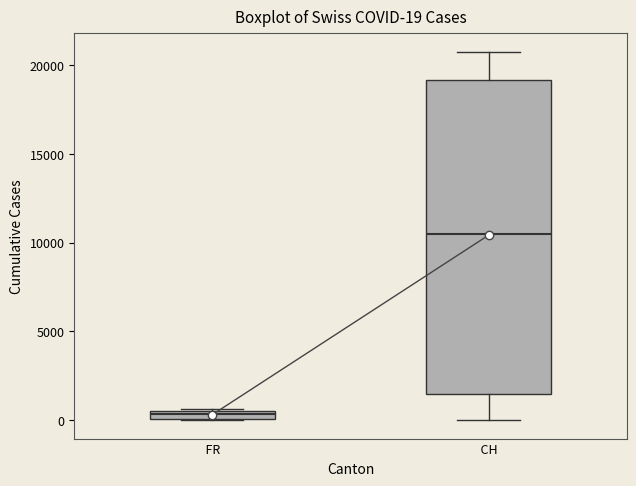

Which box's median line is the lowest?

FR